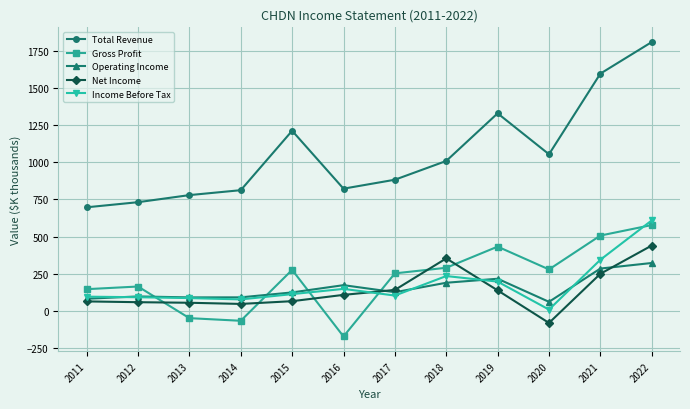

True or false: Total Revenue and Operating Income intersect in this chart.

False